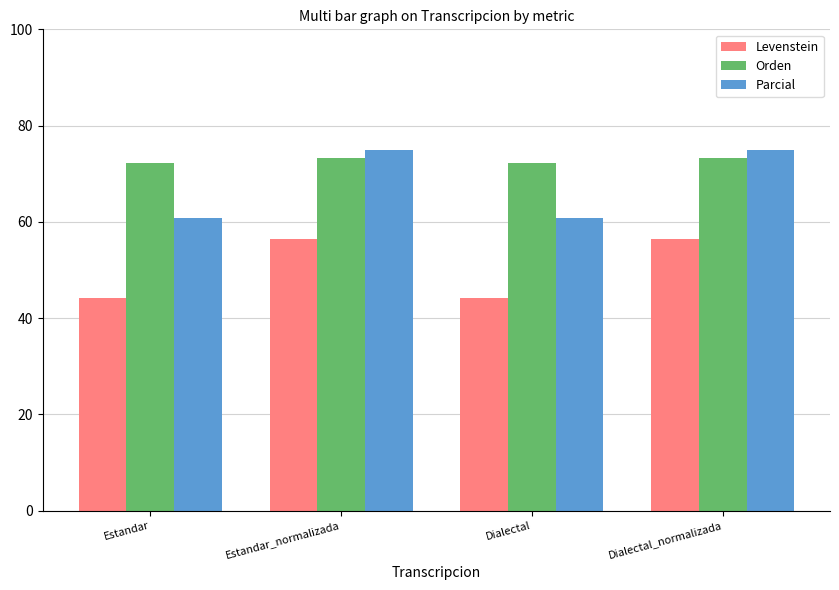

Reading left to right, transcribe all the data shown in this chart.

Levenstein: 44.3	56.5	44.3	56.5
Orden: 72.2	73.2	72.2	73.2
Parcial: 60.9	75.0	60.9	75.0